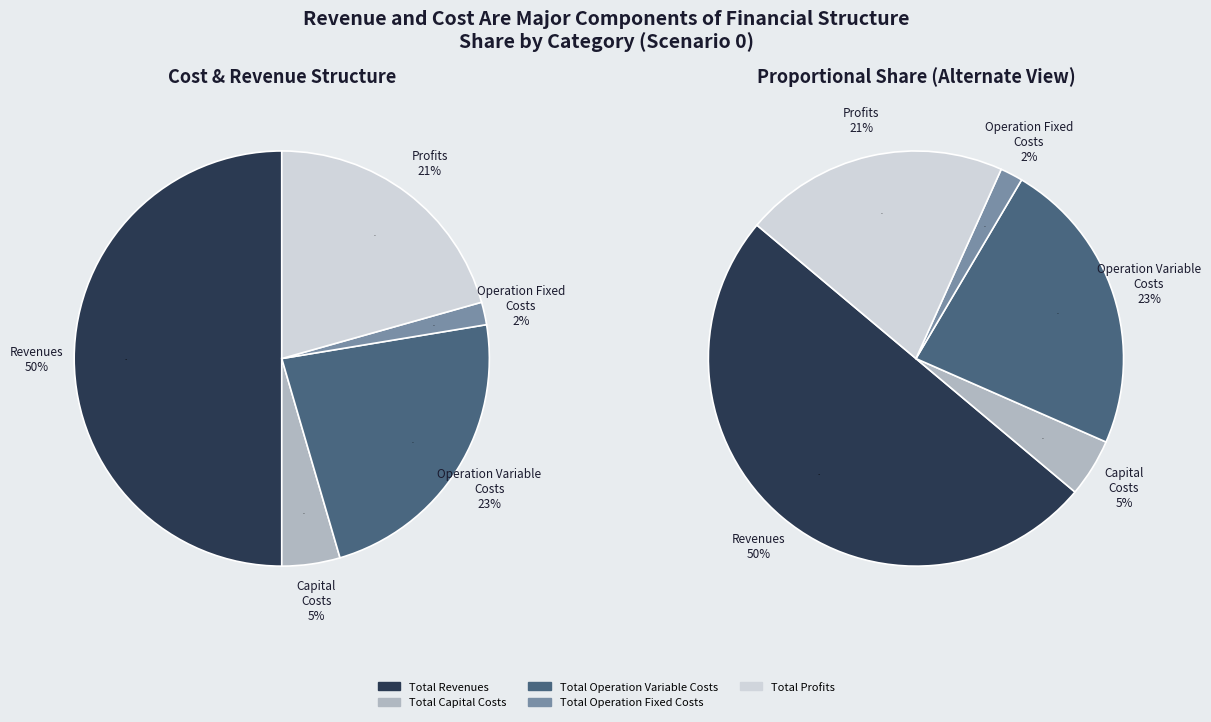

Which slice is the smallest?

Total Operation Fixed Costs